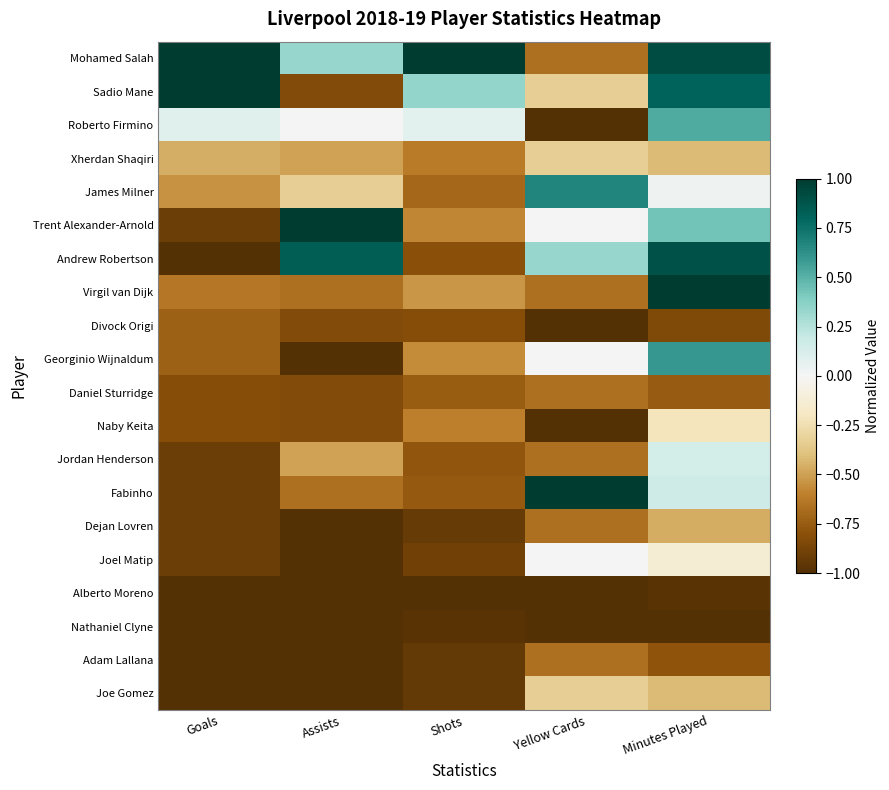

At Goals, list the series in order from smallest to largest.

Andrew Robertson, Alberto Moreno, Nathaniel Clyne, Adam Lallana, Joe Gomez, Trent Alexander-Arnold, Jordan Henderson, Fabinho, Dejan Lovren, Joel Matip, Daniel Sturridge, Naby Keita, Divock Origi, Georginio Wijnaldum, Virgil van Dijk, James Milner, Xherdan Shaqiri, Roberto Firmino, Mohamed Salah, Sadio Mane